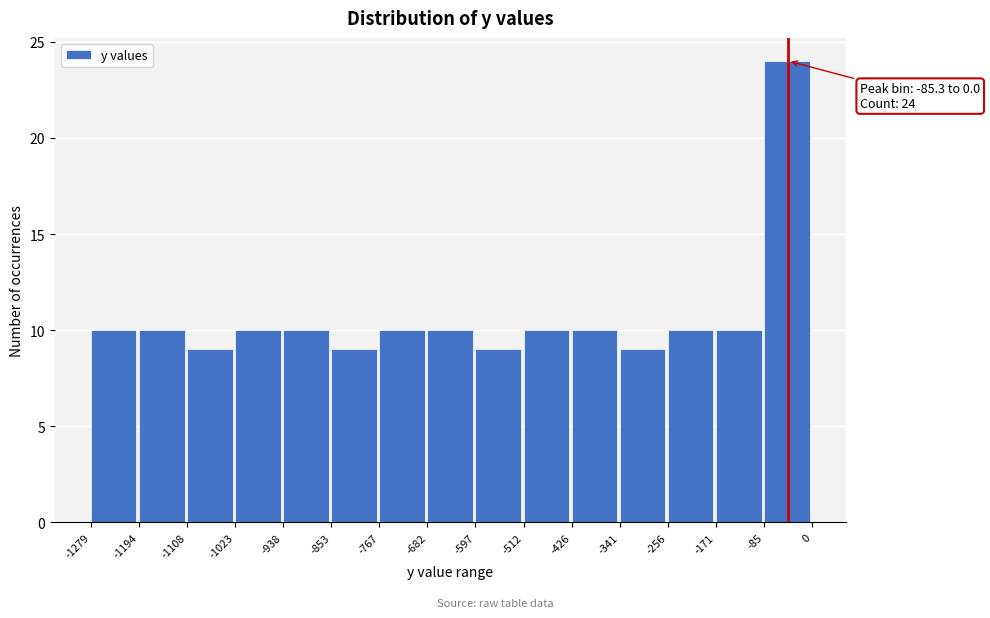

Which range on the x-axis has the tallest bar?

-85 to 0